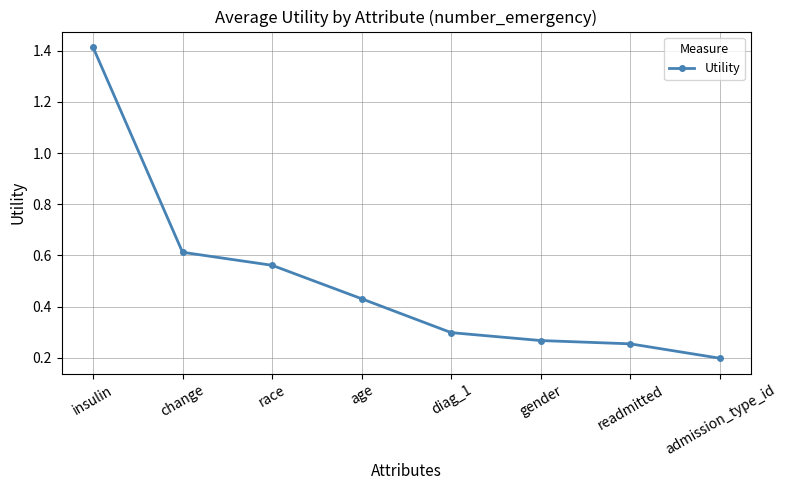

True or false: the data shows 0.3 at change.

False